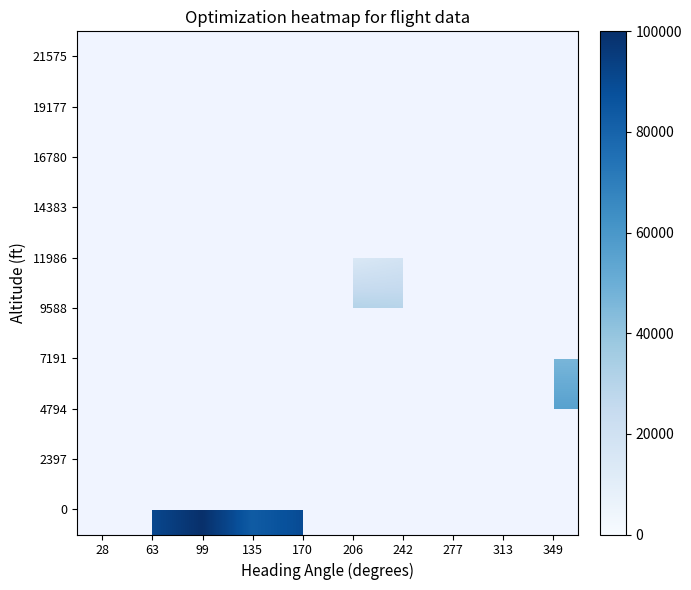

At which category does the chart reach its minimum across all series?

206